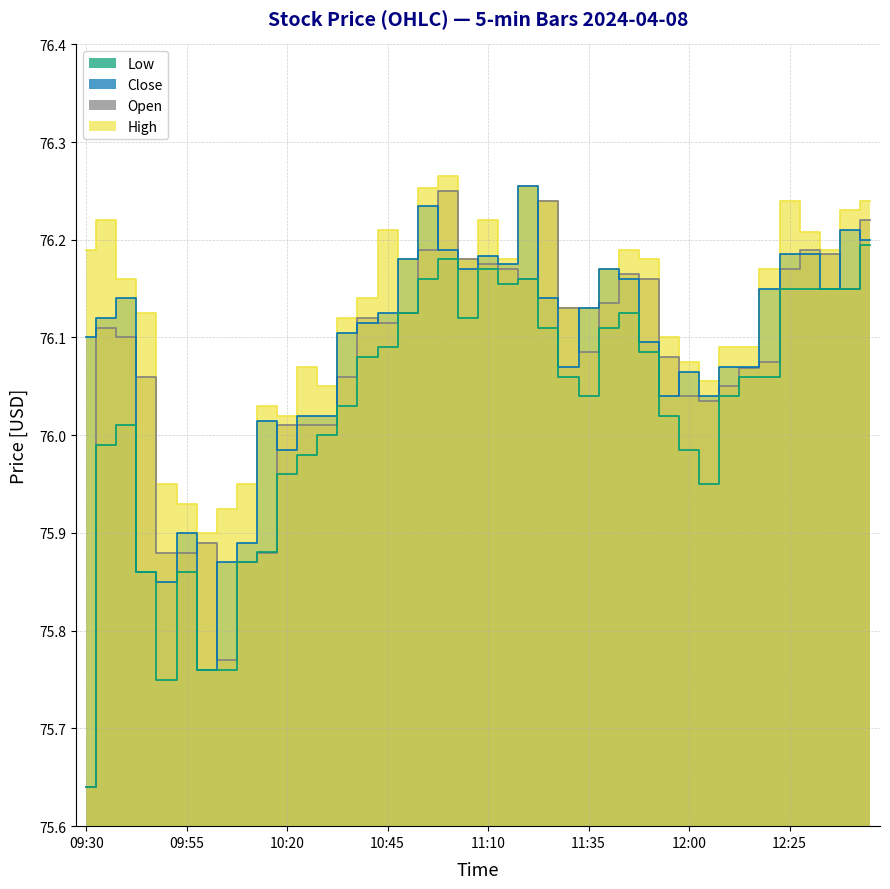

Reading left to right, extract all data points from this chart.

High: 09:30=76.2	09:35=76.2	09:40=76.2	09:45=76.1	09:50=76.0	09:55=75.9	10:00=75.9	10:05=75.9	10:10=76.0	10:15=76.0	10:20=76.0	10:25=76.1	10:30=76.0	10:35=76.1	10:40=76.1	10:45=76.2	10:50=76.2	10:55=76.3	11:00=76.3	11:05=76.2	11:10=76.2	11:15=76.2	11:20=76.3	11:25=76.2	11:30=76.1	11:35=76.1	11:40=76.2	11:45=76.2	11:50=76.2	11:55=76.1	12:00=76.1	12:05=76.1	12:10=76.1	12:15=76.1	12:20=76.2	12:25=76.2	12:30=76.2	12:35=76.2	12:40=76.2	12:45=76.2
Open: 09:30=75.6	09:35=76.1	09:40=76.1	09:45=76.1	09:50=75.9	09:55=75.9	10:00=75.9	10:05=75.8	10:10=75.9	10:15=75.9	10:20=76.0	10:25=76.0	10:30=76.0	10:35=76.1	10:40=76.1	10:45=76.1	10:50=76.1	10:55=76.2	11:00=76.2	11:05=76.2	11:10=76.2	11:15=76.2	11:20=76.2	11:25=76.2	11:30=76.1	11:35=76.1	11:40=76.1	11:45=76.2	11:50=76.2	11:55=76.1	12:00=76.0	12:05=76.0	12:10=76.0	12:15=76.1	12:20=76.1	12:25=76.2	12:30=76.2	12:35=76.2	12:40=76.2	12:45=76.2
Close: 09:30=76.1	09:35=76.1	09:40=76.1	09:45=75.9	09:50=75.8	09:55=75.9	10:00=75.8	10:05=75.9	10:10=75.9	10:15=76.0	10:20=76.0	10:25=76.0	10:30=76.0	10:35=76.1	10:40=76.1	10:45=76.1	10:50=76.2	10:55=76.2	11:00=76.2	11:05=76.2	11:10=76.2	11:15=76.2	11:20=76.3	11:25=76.1	11:30=76.1	11:35=76.1	11:40=76.2	11:45=76.2	11:50=76.1	11:55=76.0	12:00=76.1	12:05=76.0	12:10=76.1	12:15=76.1	12:20=76.2	12:25=76.2	12:30=76.2	12:35=76.2	12:40=76.2	12:45=76.2
Low: 09:30=75.6	09:35=76.0	09:40=76.0	09:45=75.9	09:50=75.8	09:55=75.9	10:00=75.8	10:05=75.8	10:10=75.9	10:15=75.9	10:20=76.0	10:25=76.0	10:30=76.0	10:35=76.0	10:40=76.1	10:45=76.1	10:50=76.1	10:55=76.2	11:00=76.2	11:05=76.1	11:10=76.2	11:15=76.2	11:20=76.2	11:25=76.1	11:30=76.1	11:35=76.0	11:40=76.1	11:45=76.1	11:50=76.1	11:55=76.0	12:00=76.0	12:05=76.0	12:10=76.0	12:15=76.1	12:20=76.1	12:25=76.2	12:30=76.2	12:35=76.2	12:40=76.2	12:45=76.2